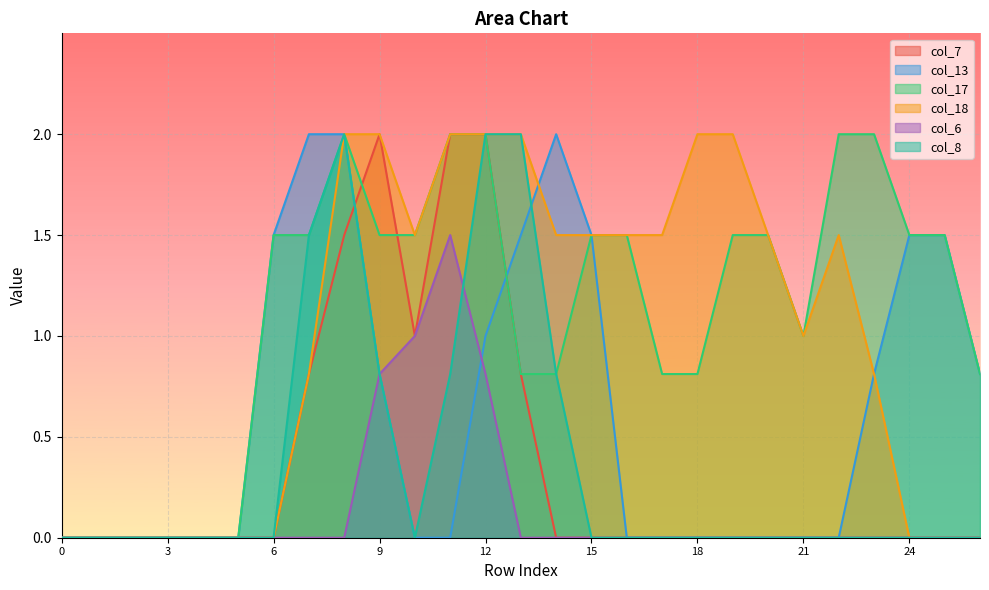

What is the difference between the highest and lowest values at 25?

1.5